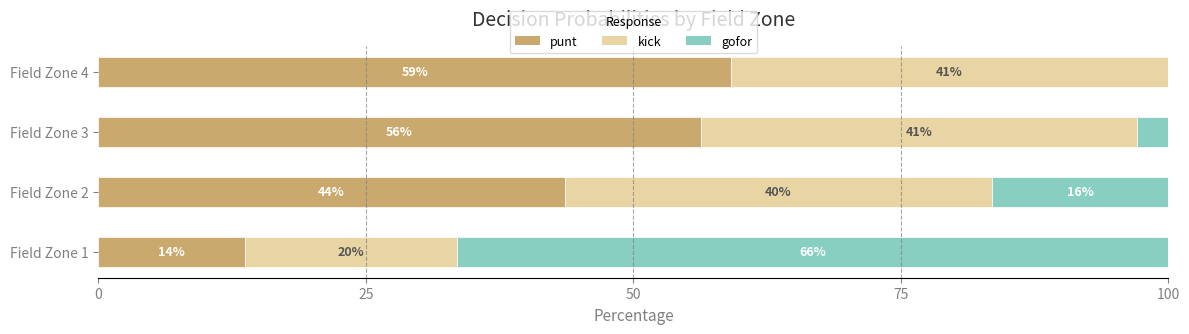

At how many categories does at least one series exceed 52?

3